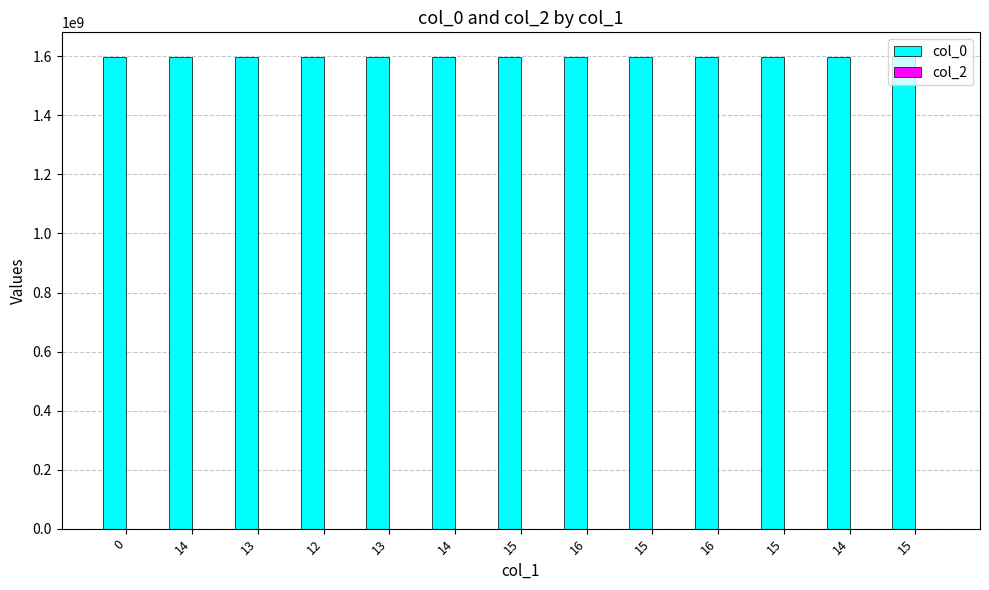

How many distinct data groups are displayed?

1